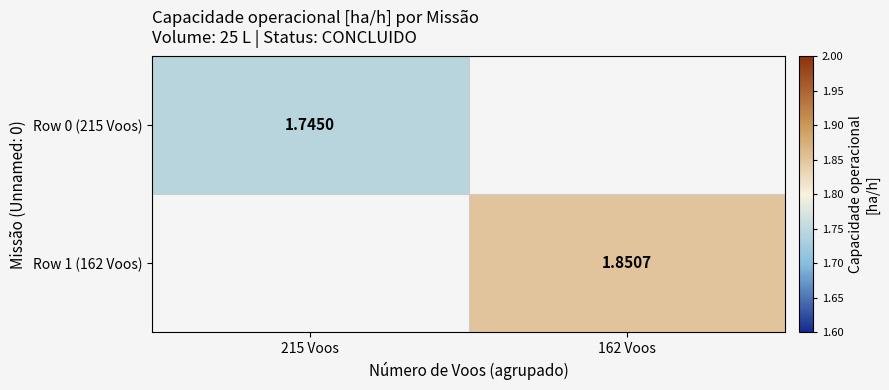

At how many categories does at least one series exceed 1?

2